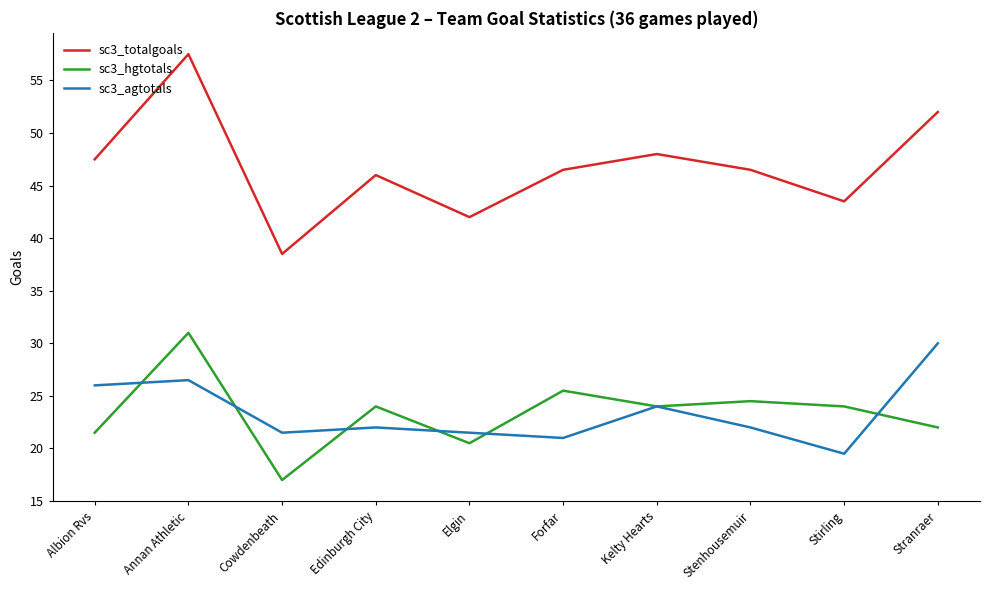

What is the total value across all series at Forfar?

93.0